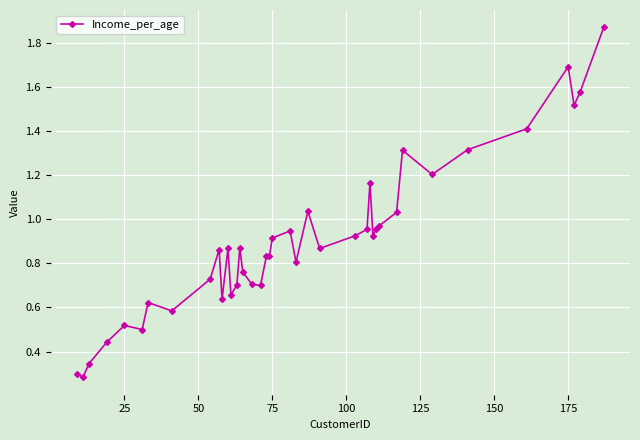

What is the sum of all values?

36.2